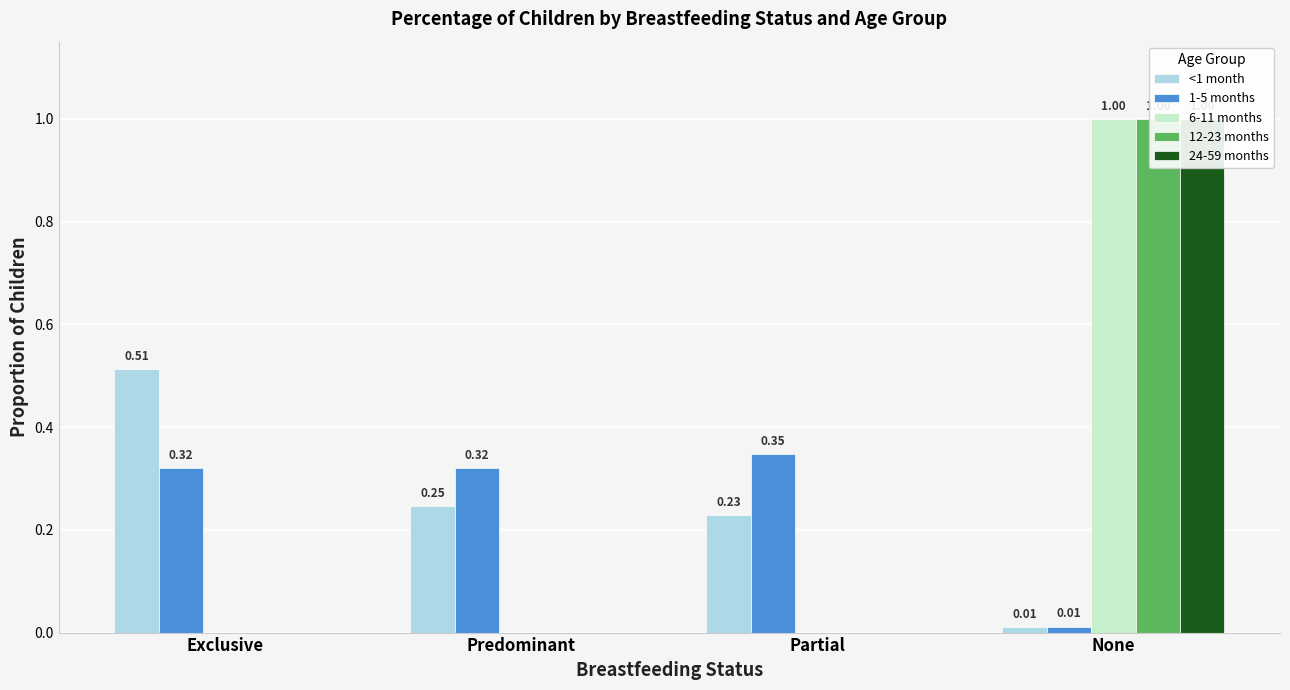

How many values in the 6-11 months series exceed 0?

1